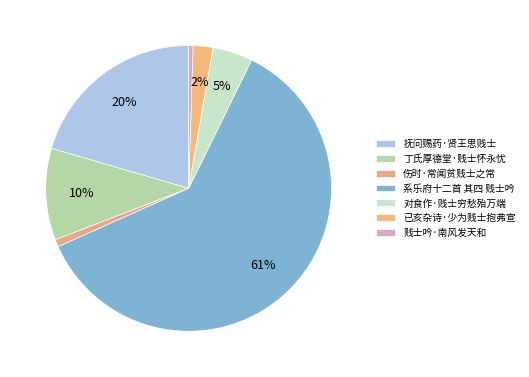

Rank the categories by value from highest to lowest.

系乐府十二首 其四 贱士吟, 抚问赐药·贤王思贱士, 丁氏厚德堂·贱士怀永忧, 对食作·贱士穷愁殆万端, 已亥杂诗·少为贱士抱弗宣, 伤时·常闻贫贱士之常, 贱士吟·南风发天和